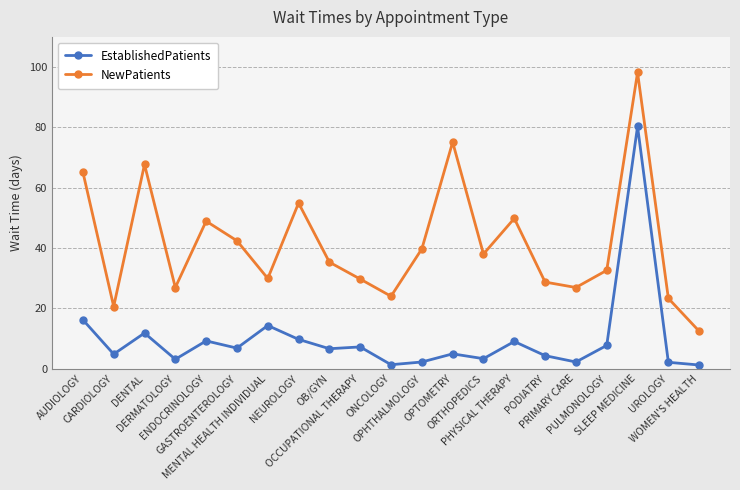

At which category does the chart reach its peak across all series?

SLEEP MEDICINE